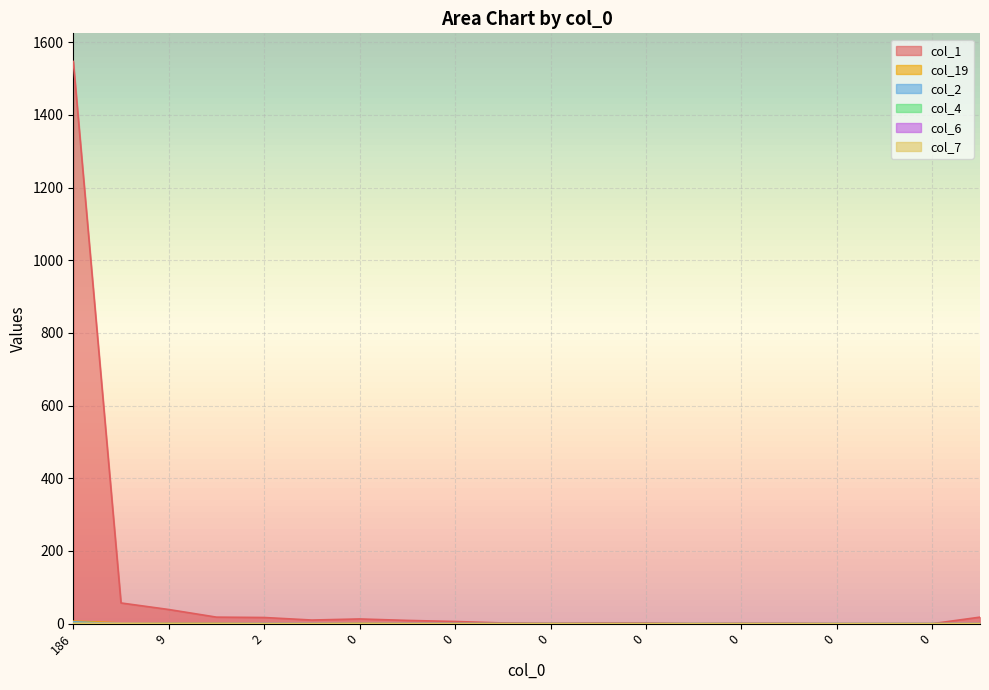

Which series has the widest spread of values?

col_1